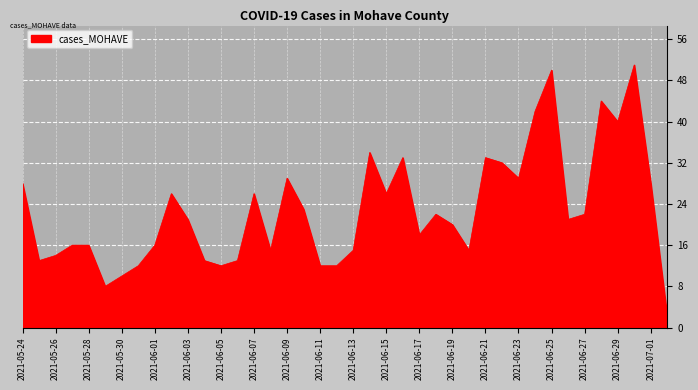

What is the difference between the maximum and minimum values?

49